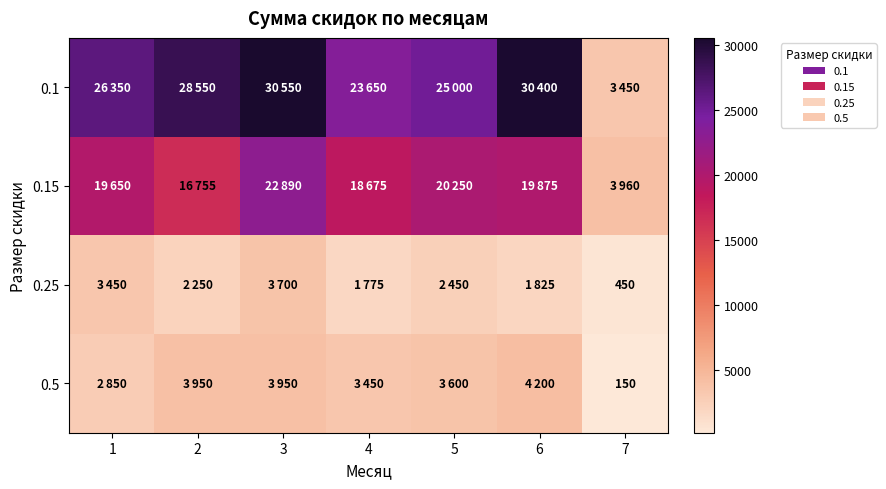

What is the difference between the 0.25 values at 2 and 1?

1200